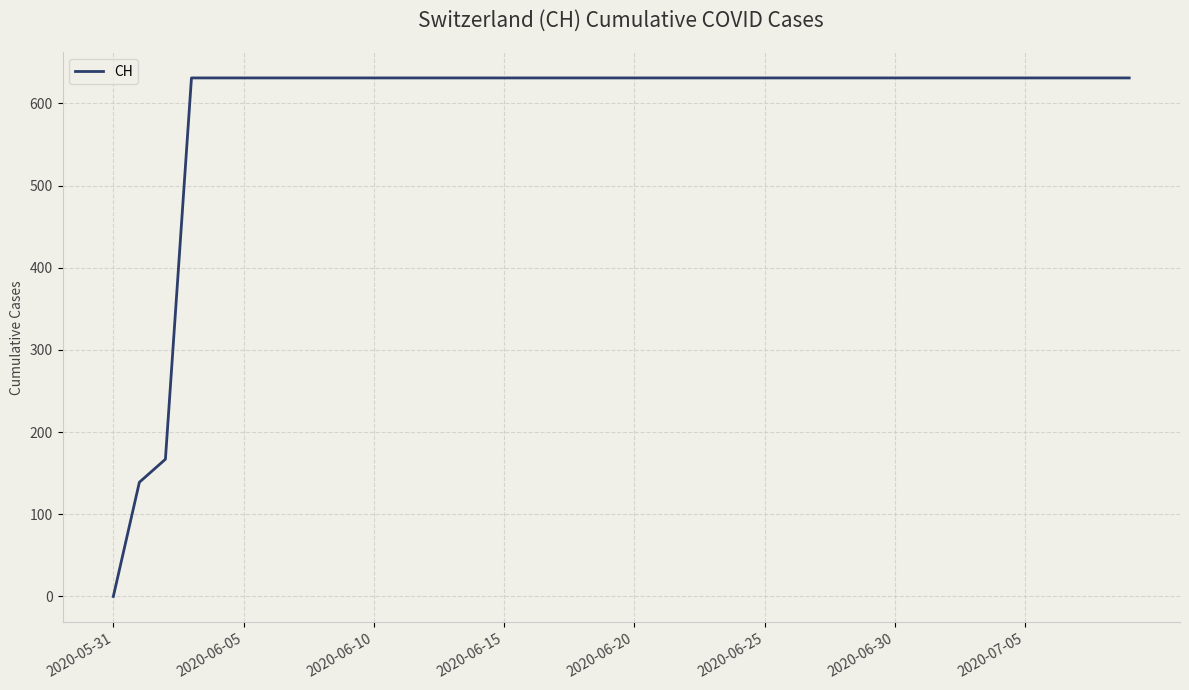

How many series are shown in this chart?

1